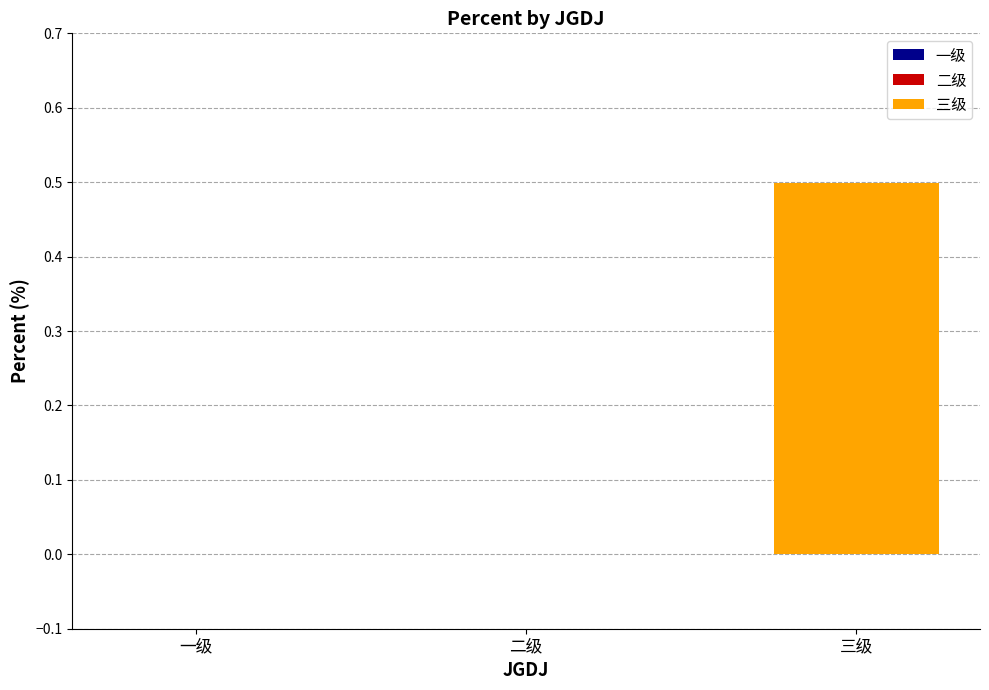

How many positive values are there?

1